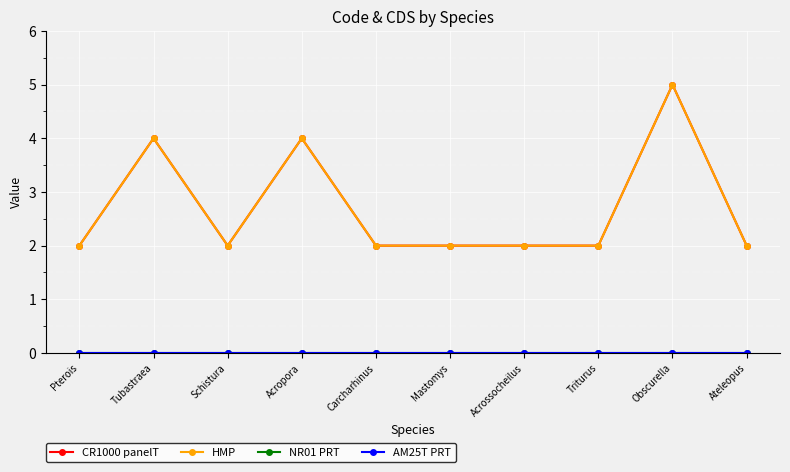

True or false: HMP and CR1000 panelT cross at least once.

False